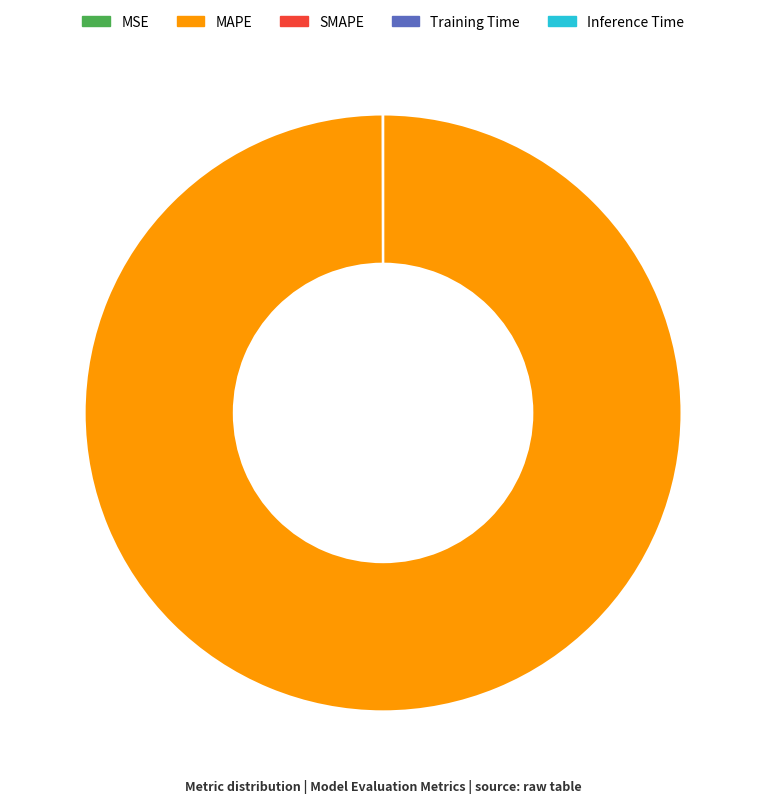

Which category has the biggest portion of the pie?

MAPE